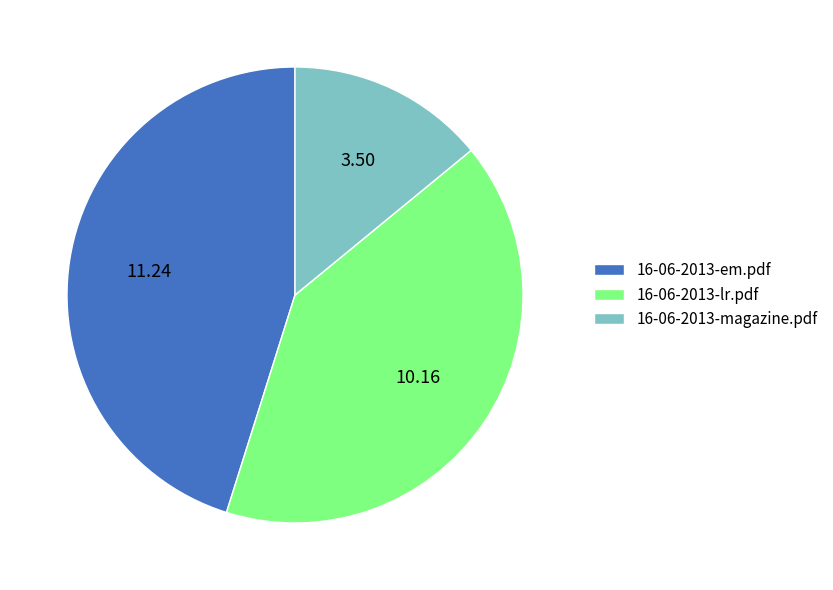

Which slice is the largest?

16-06-2013-em.pdf